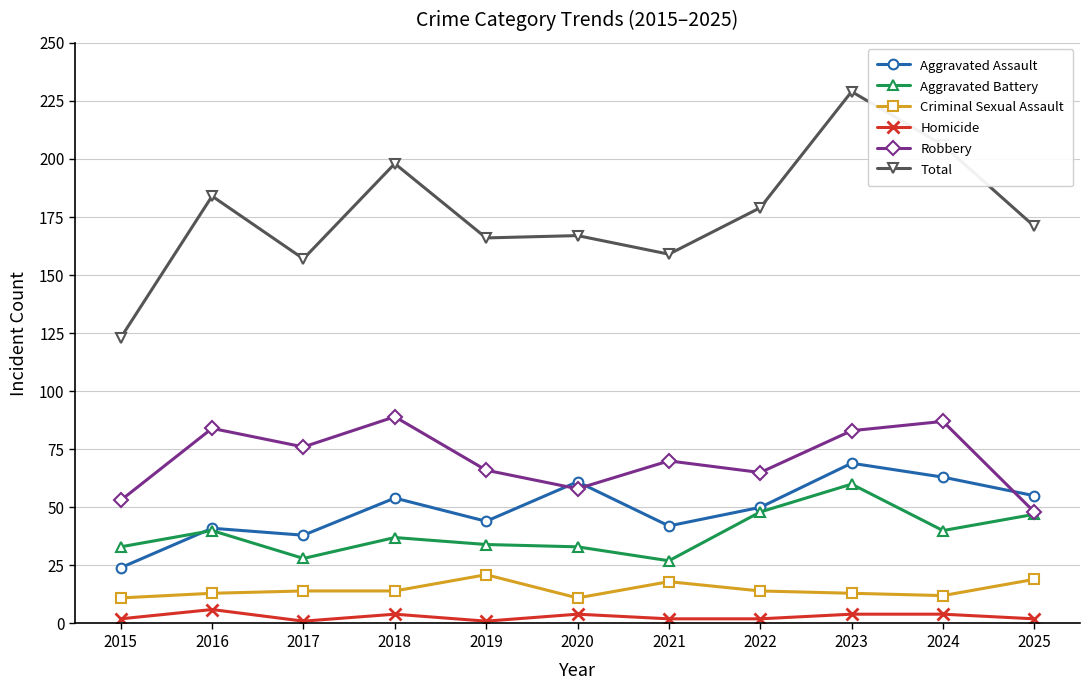

What is the total value across all series at 2018?

396